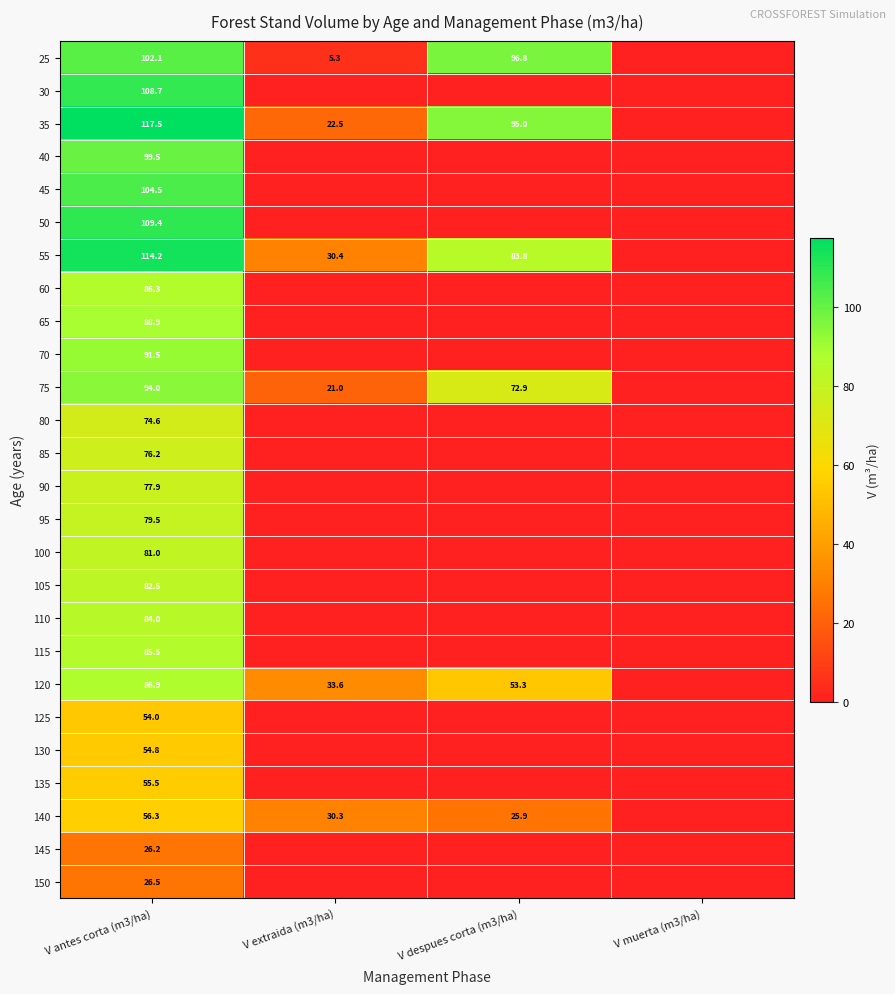

What is the spread (max minus min) of values at V antes corta (m3/ha)?

91.3